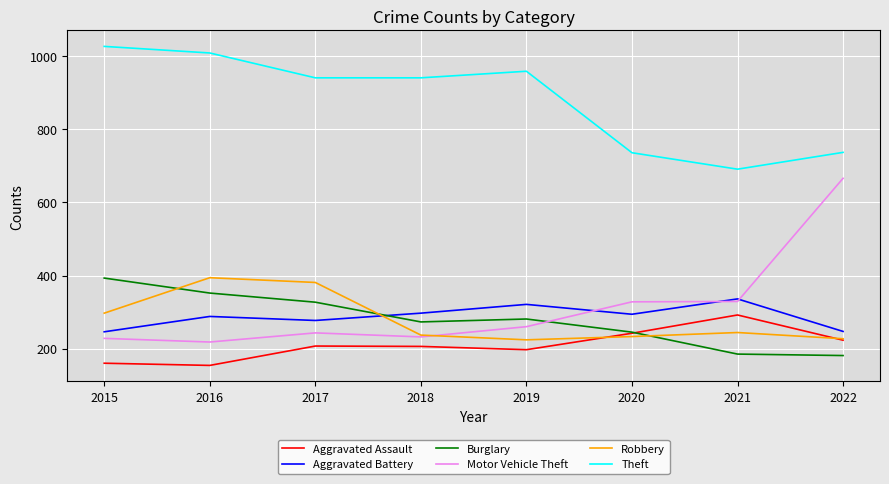

At how many categories does at least one series exceed 550?

8